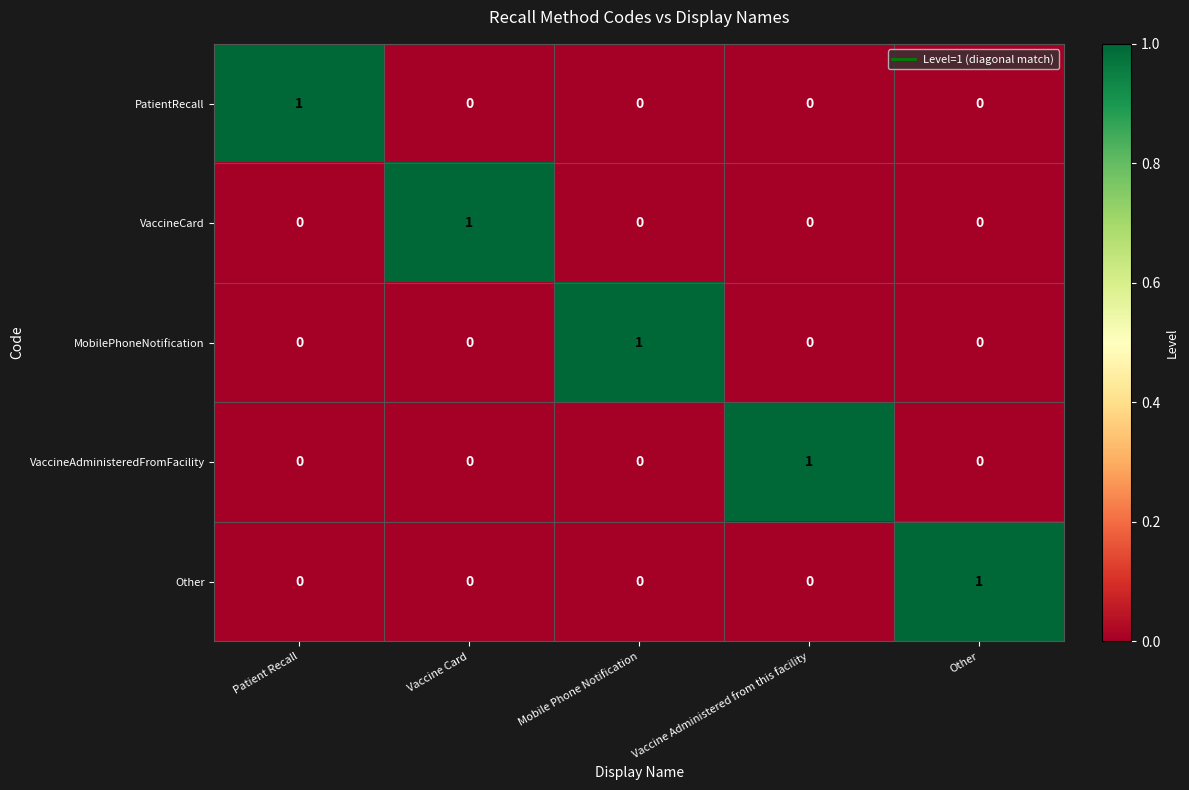

Is it true that VaccineAdministeredFromFacility equals 1 at Other?

False